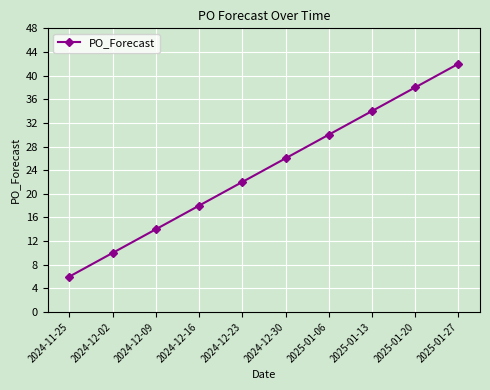

What is the average value?

24